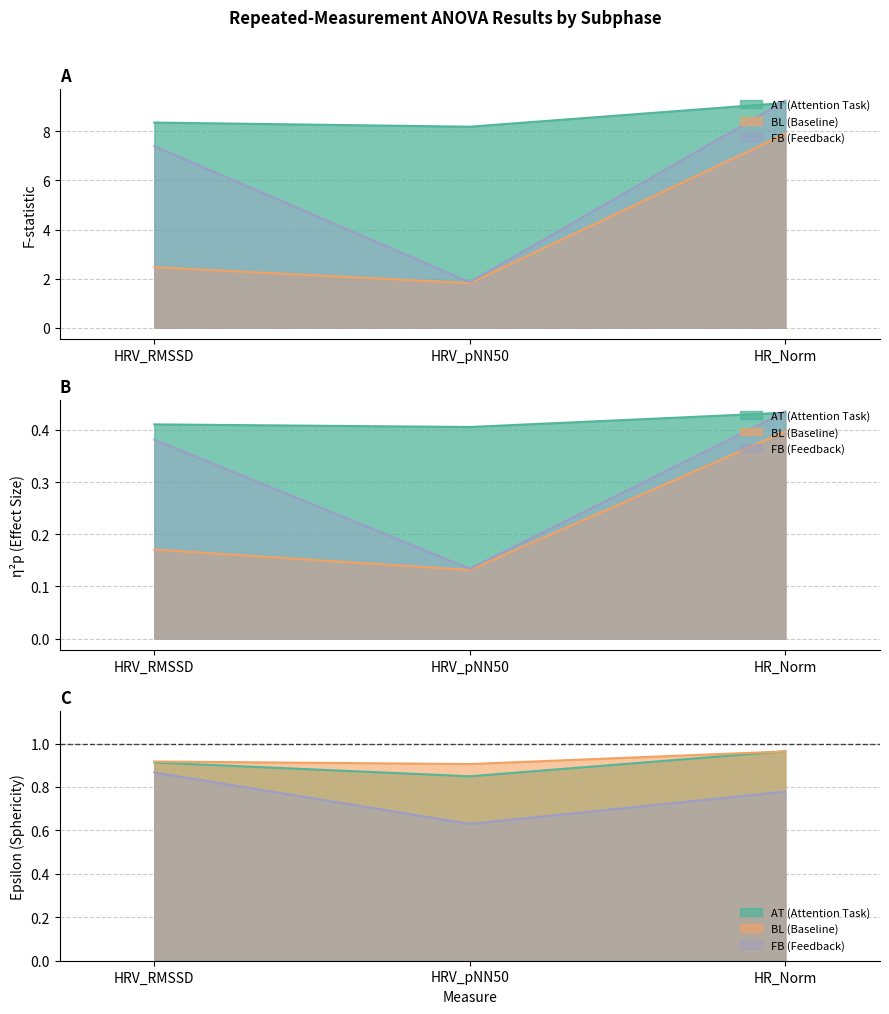

The FB_F series shows 3.0 at HRV_pNN50. True or false?

False